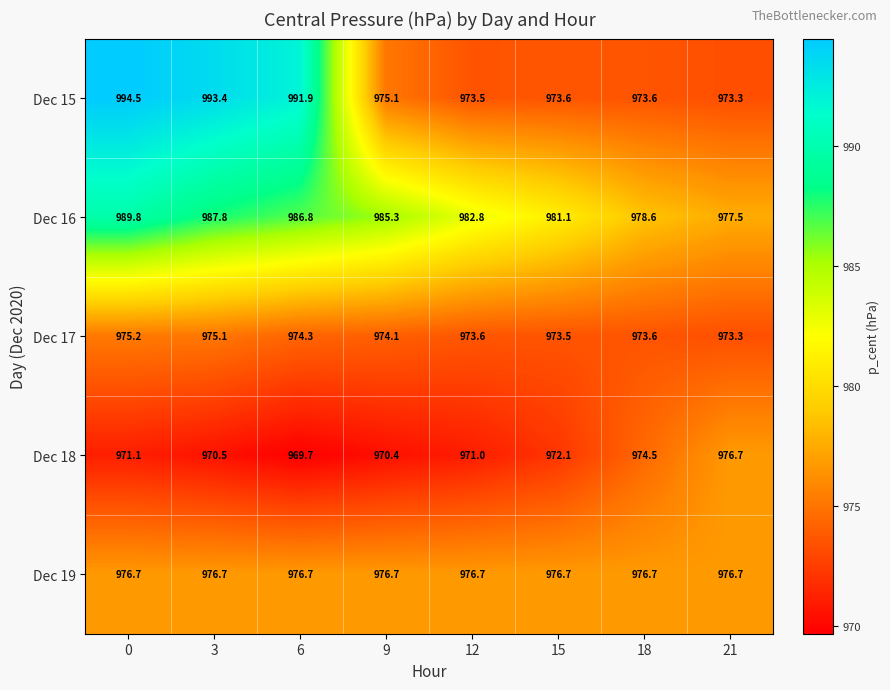

Where is Dec 15 nearest to the value 983?

9